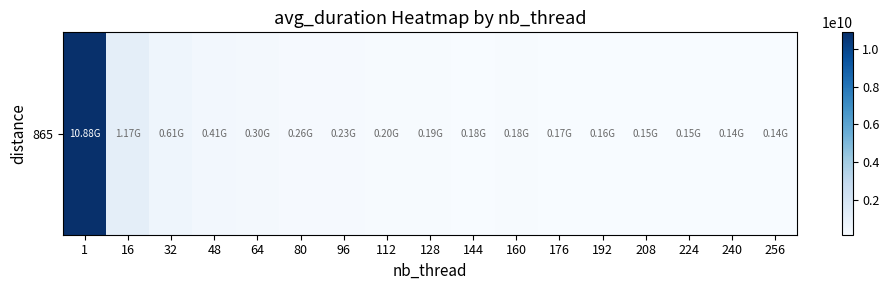

What is the sum of the values at 32 and 64?

917957996